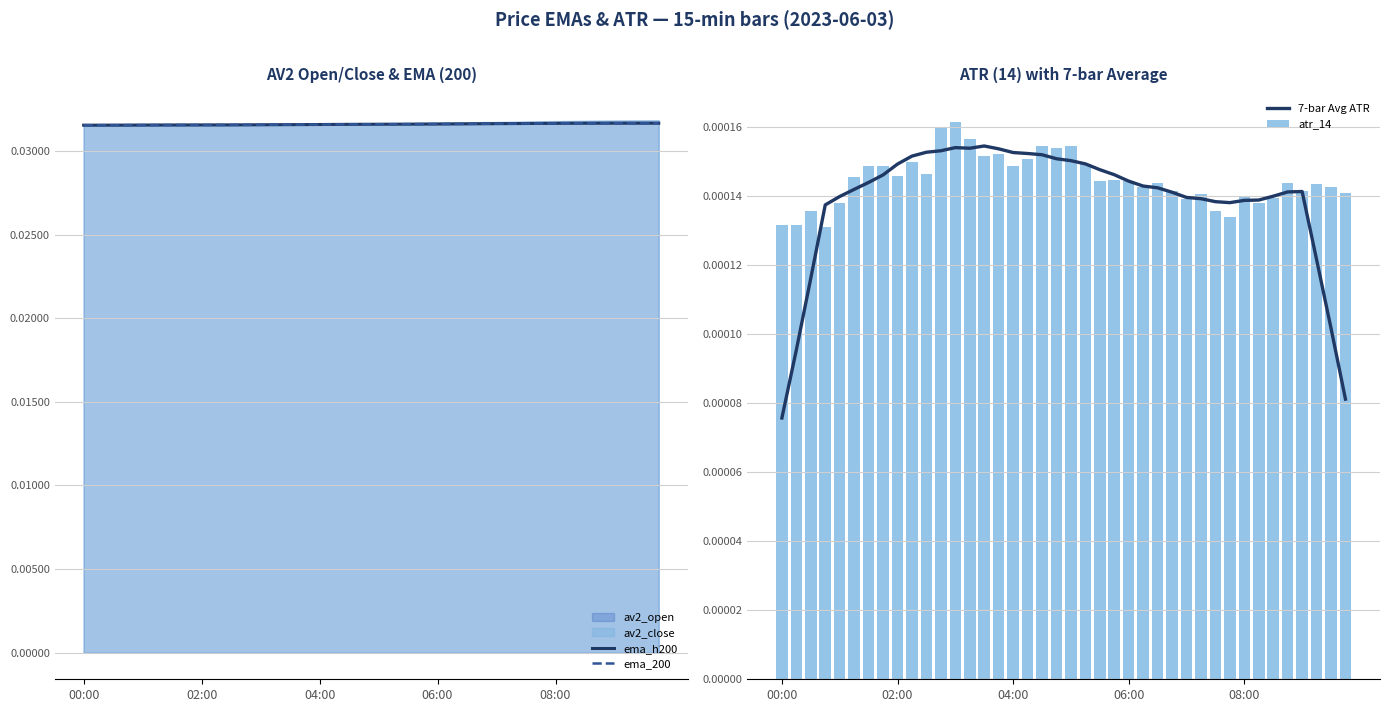

Are the bars horizontal?

No